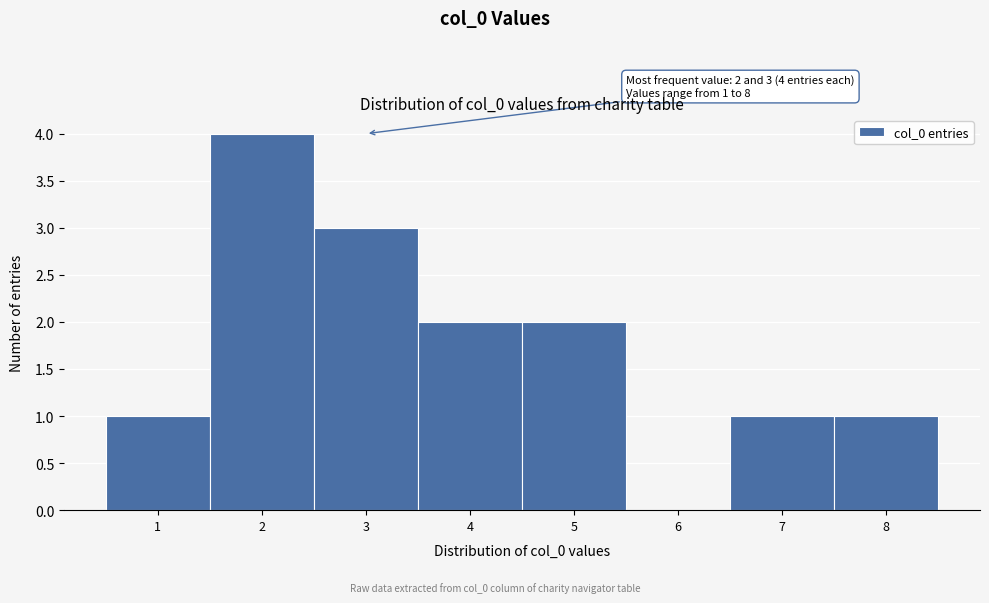

Over which range of the x-axis is the bar tallest?

1.5 to 2.5